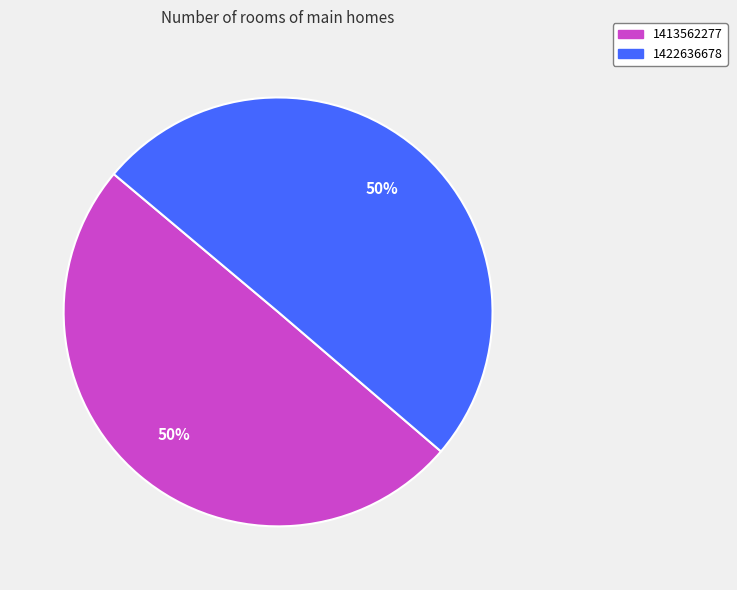

The 1413562277 slice represents 55% of the pie. True or false?

False